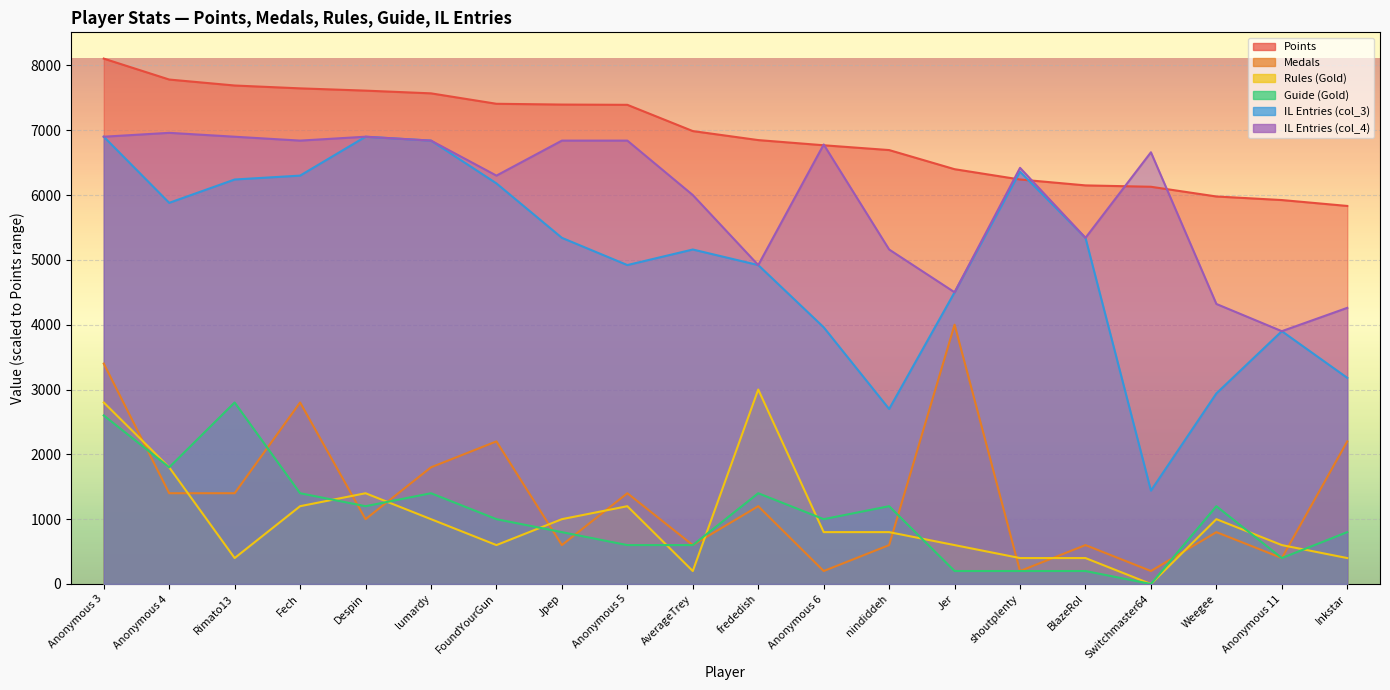

Reading left to right, extract all data points from this chart.

Points: Anonymous 3=8105	Anonymous 4=7782	Rimato13=7690	Fech=7646	Despin=7611	lumardy=7569	FoundYourGun=7408	Jpep=7396	Anonymous 5=7392	AverageTrey=6987	frededish=6848	Anonymous 6=6768	nindiddeh=6694	Jer=6399	shoutplenty=6240	BlazeRol=6149	Switchmaster64=6128	Weegee=5978	Anonymous 11=5923	Inkstar=5832
Medals: Anonymous 3=3400	Anonymous 4=1400	Rimato13=1400	Fech=2800	Despin=1000	lumardy=1800	FoundYourGun=2200	Jpep=600	Anonymous 5=1400	AverageTrey=600	frededish=1200	Anonymous 6=200	nindiddeh=600	Jer=4000	shoutplenty=200	BlazeRol=600	Switchmaster64=200	Weegee=800	Anonymous 11=400	Inkstar=2200
Rules: Anonymous 3=2800	Anonymous 4=1800	Rimato13=400	Fech=1200	Despin=1400	lumardy=1000	FoundYourGun=600	Jpep=1000	Anonymous 5=1200	AverageTrey=200	frededish=3000	Anonymous 6=800	nindiddeh=800	Jer=600	shoutplenty=400	BlazeRol=400	Switchmaster64=0	Weegee=1000	Anonymous 11=600	Inkstar=400
Guide: Anonymous 3=2600	Anonymous 4=1800	Rimato13=2800	Fech=1400	Despin=1200	lumardy=1400	FoundYourGun=1000	Jpep=800	Anonymous 5=600	AverageTrey=600	frededish=1400	Anonymous 6=1000	nindiddeh=1200	Jer=200	shoutplenty=200	BlazeRol=200	Switchmaster64=0	Weegee=1200	Anonymous 11=400	Inkstar=800
col_3: Anonymous 3=6900	Anonymous 4=5880	Rimato13=6240	Fech=6300	Despin=6900	lumardy=6840	FoundYourGun=6180	Jpep=5340	Anonymous 5=4920	AverageTrey=5160	frededish=4920	Anonymous 6=3960	nindiddeh=2700	Jer=4500	shoutplenty=6360	BlazeRol=5340	Switchmaster64=1440	Weegee=2940	Anonymous 11=3900	Inkstar=3180
col_4: Anonymous 3=6900	Anonymous 4=6960	Rimato13=6900	Fech=6840	Despin=6900	lumardy=6840	FoundYourGun=6300	Jpep=6840	Anonymous 5=6840	AverageTrey=6000	frededish=4920	Anonymous 6=6780	nindiddeh=5160	Jer=4500	shoutplenty=6420	BlazeRol=5340	Switchmaster64=6660	Weegee=4320	Anonymous 11=3900	Inkstar=4260